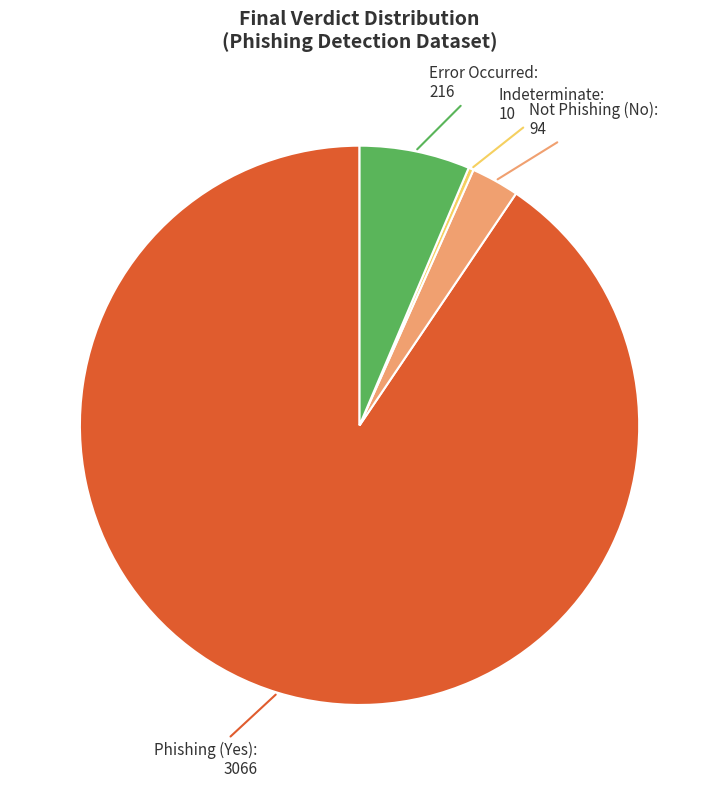

Does Indeterminate account for over 50% of the chart?

No